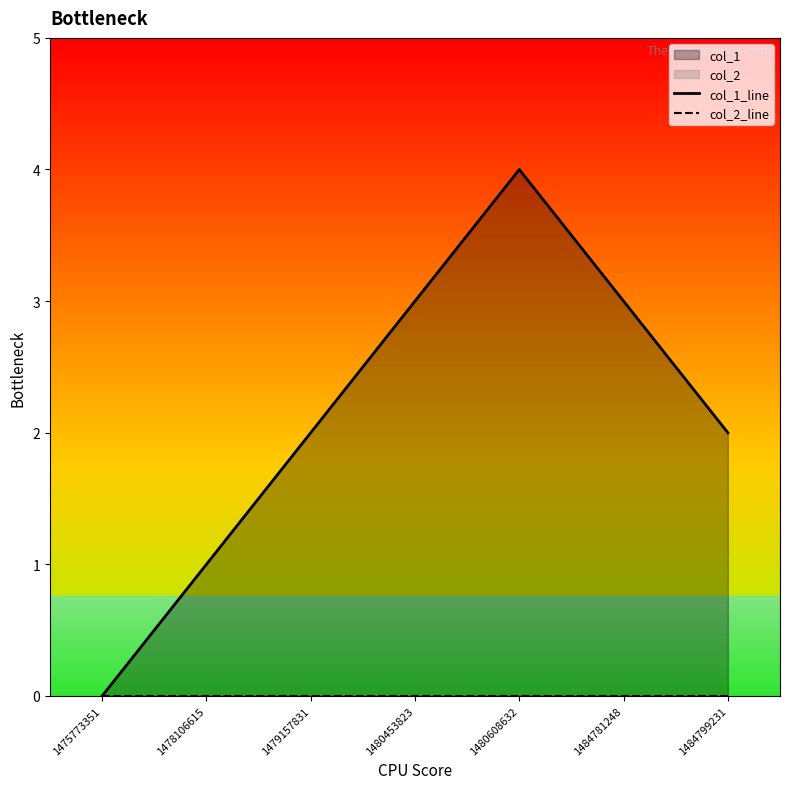

What is the difference between the highest and lowest values at 1484781248?

3